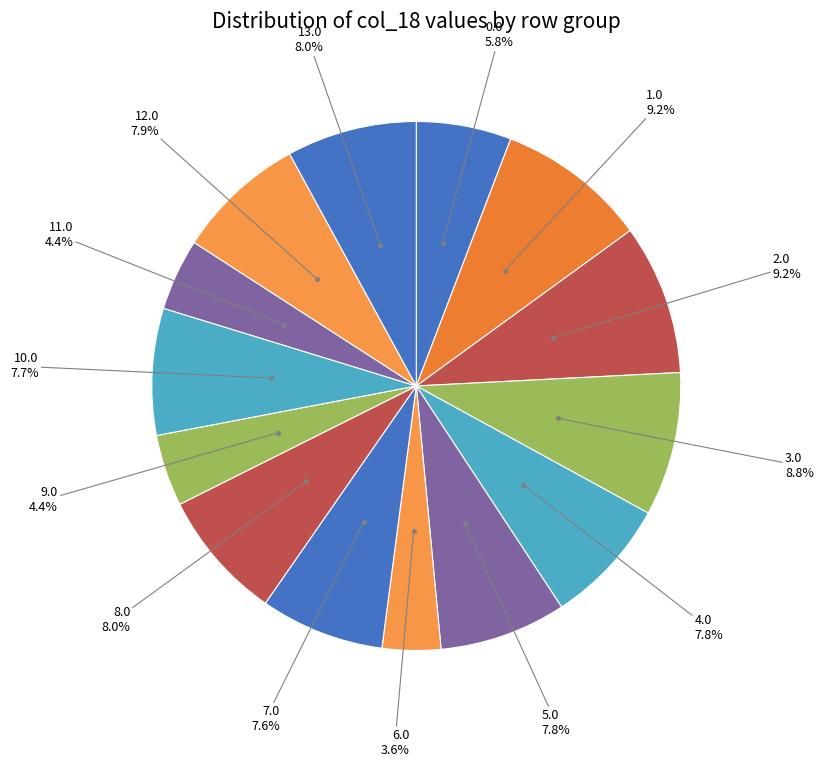

Count the number of slices in the pie.

14